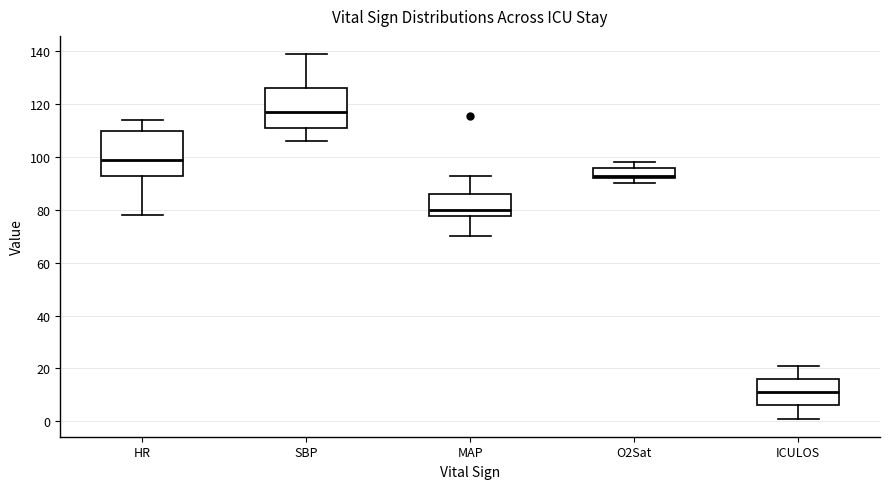

Which box's median line is the lowest?

ICULOS